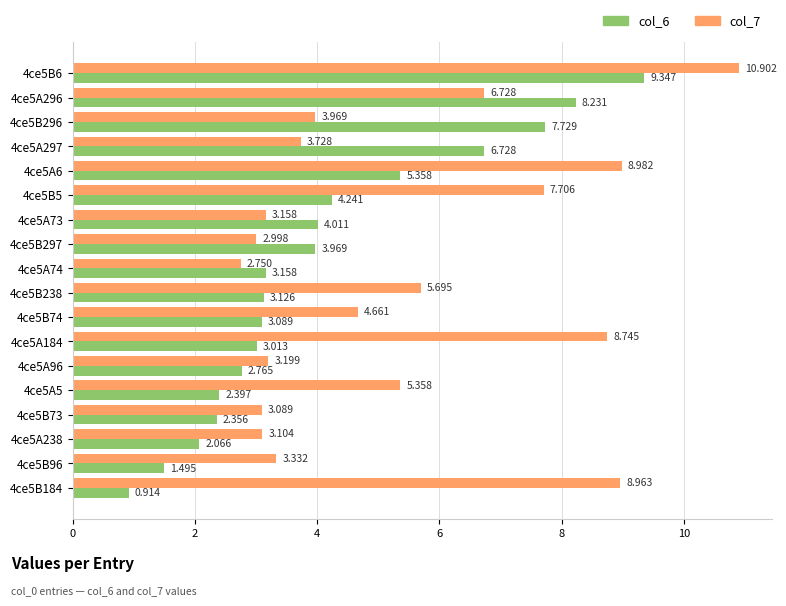

Is the value of col_6 at 4ce5B297 greater than the value of col_7 at 4ce5A74?

Yes